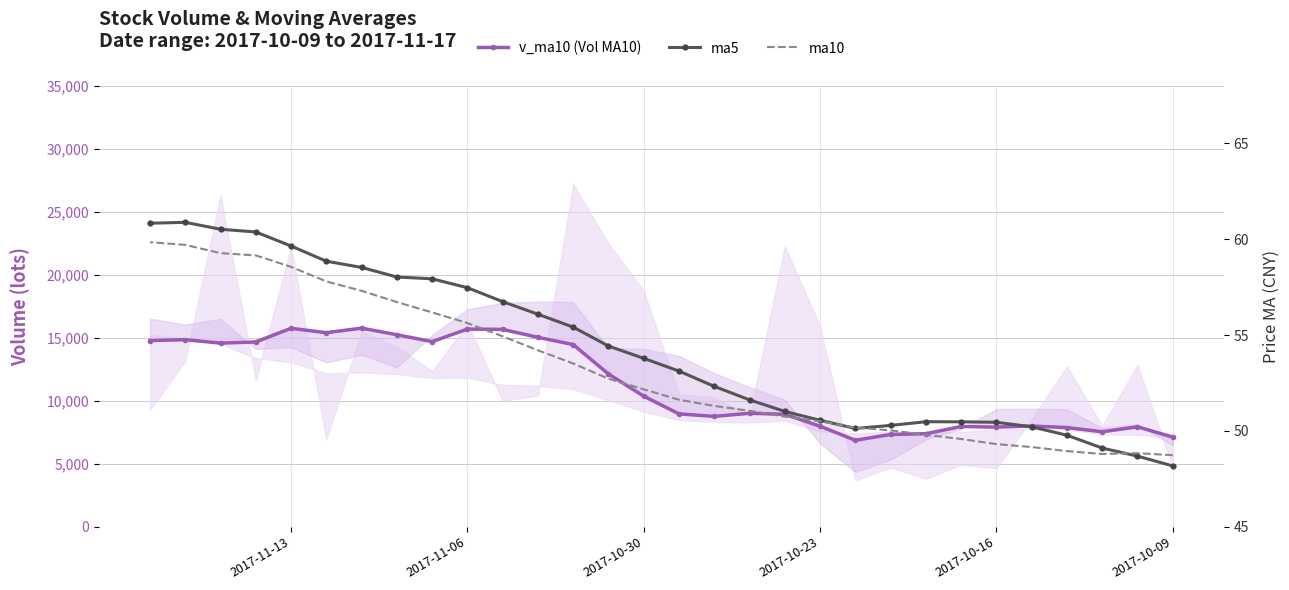

Which series has the largest range (max minus min)?

v_ma10 (Vol MA10)